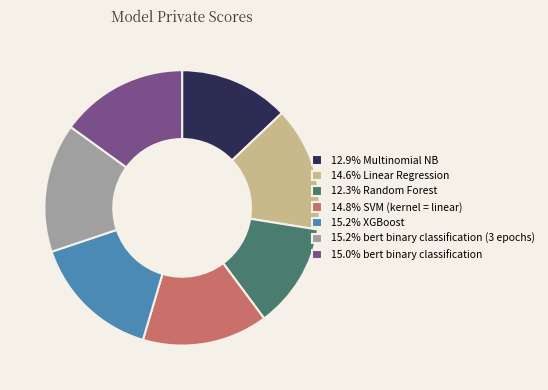

Combined, do 12.3% Random Forest and 15.0% bert binary classification account for over 50%?

No